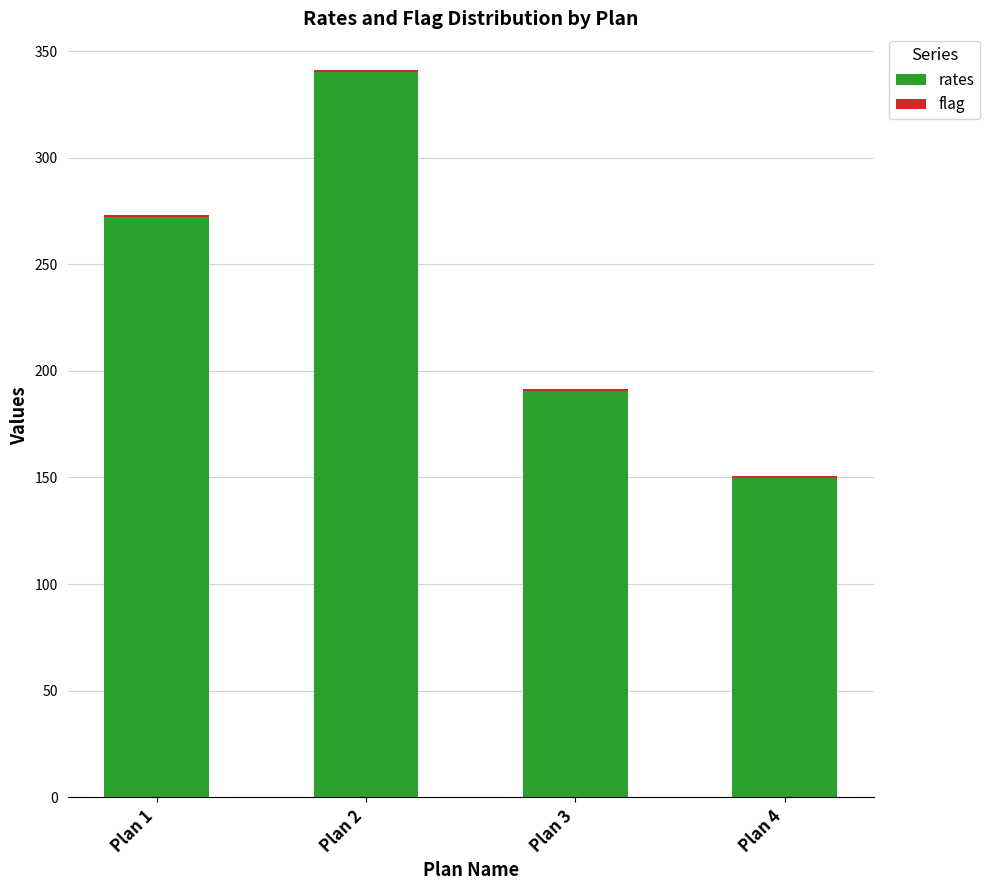

What is the sum of all rates values?

953.0